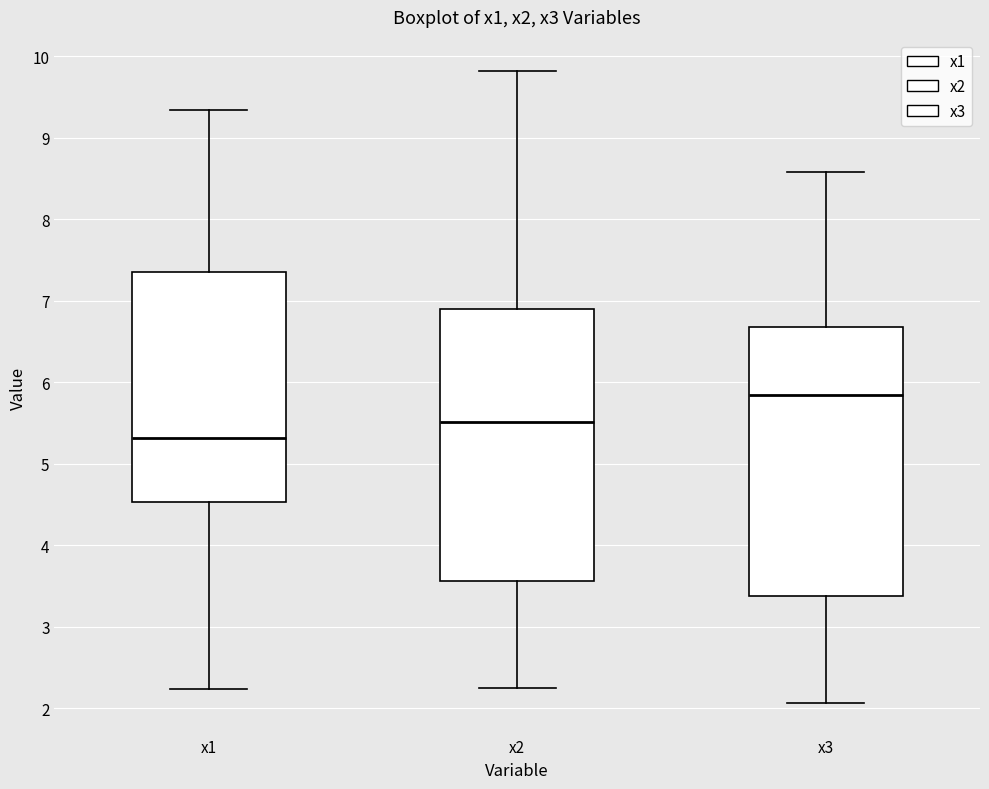

Reading left to right, transcribe this box plot: for each box, give where its median line is, the range the box spans, and where its two whiskers end, as read against the y-axis. The values are not printed on the chart, so give them approximately, as read against the axis.

x1: median 5.3, box 4.5 to 7.4, whiskers 2.2 to 9.3
x2: median 5.5, box 3.6 to 6.9, whiskers 2.2 to 9.8
x3: median 5.8, box 3.4 to 6.7, whiskers 2.1 to 8.6